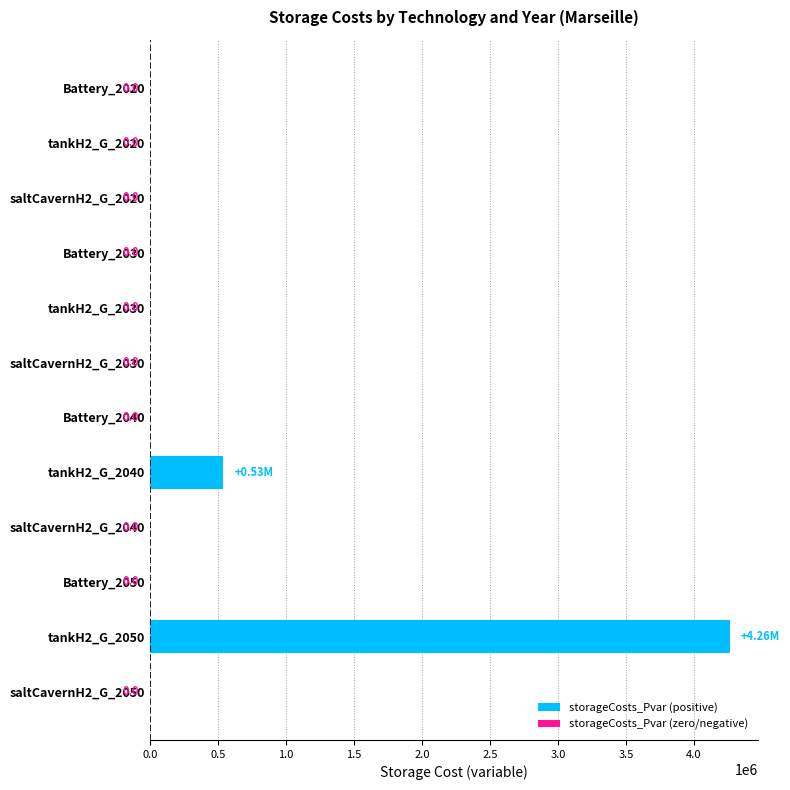

Which has a higher value, tankH2_G_2040 or tankH2_G_2020?

tankH2_G_2040